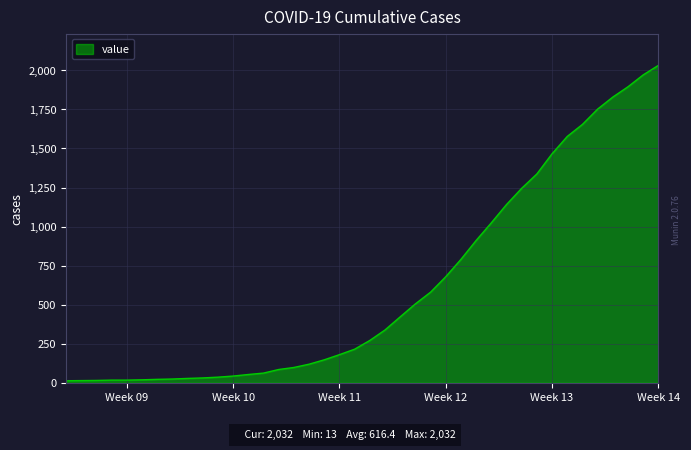

What is the difference between the maximum and minimum values?

2019